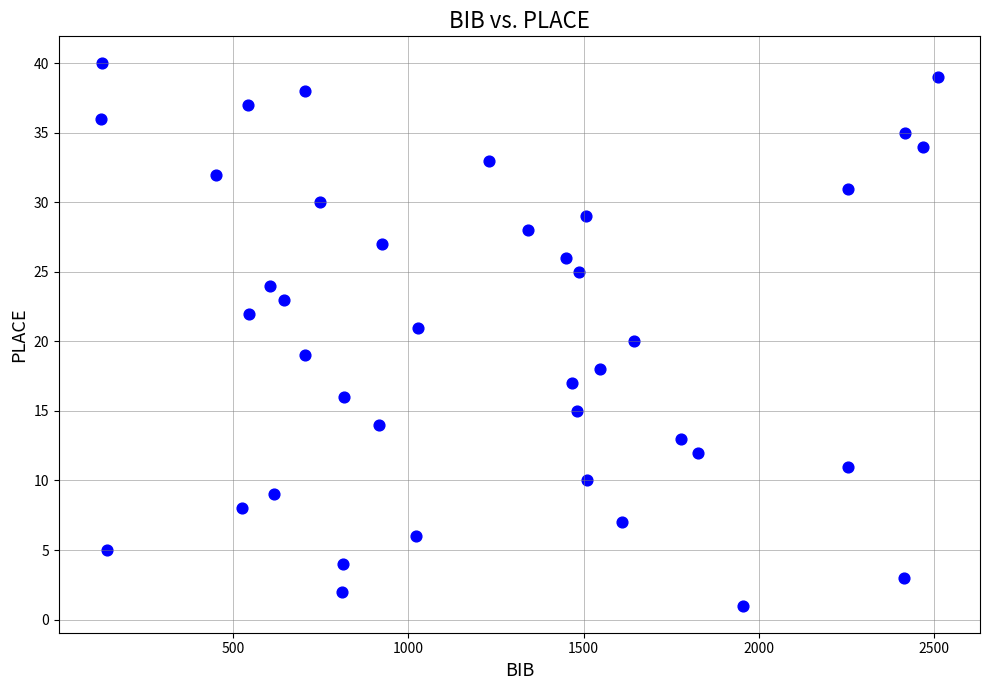

What is the range of Y values (max minus min)?

39